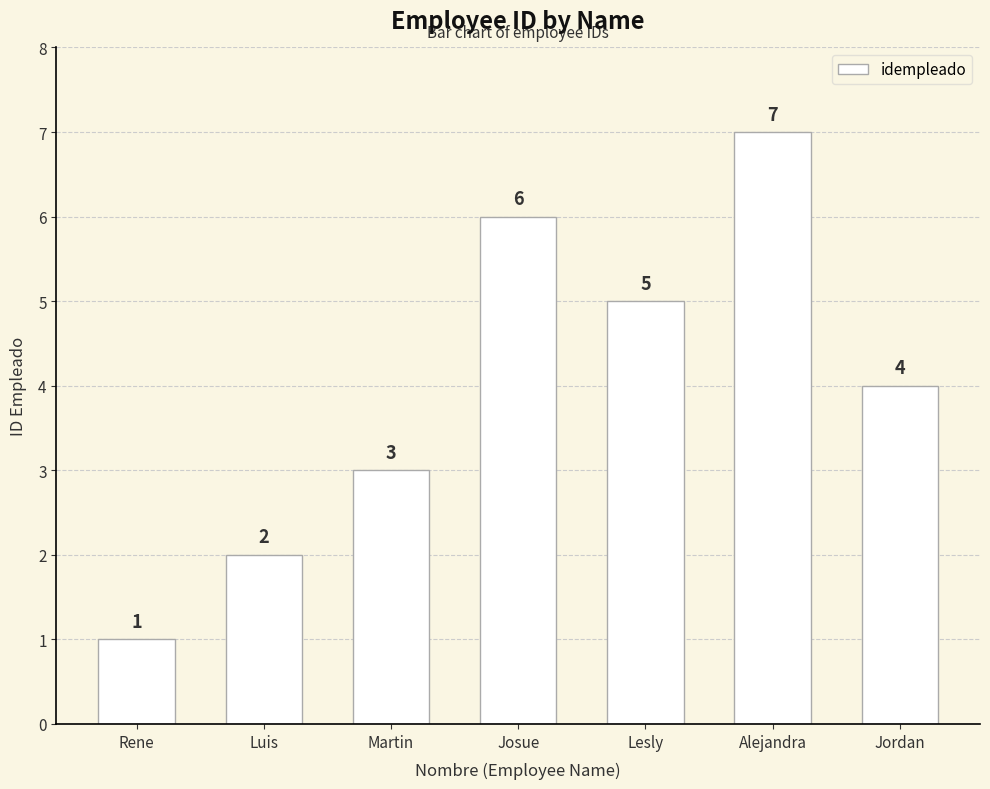

What is the value of the 5th bar from the left?

5